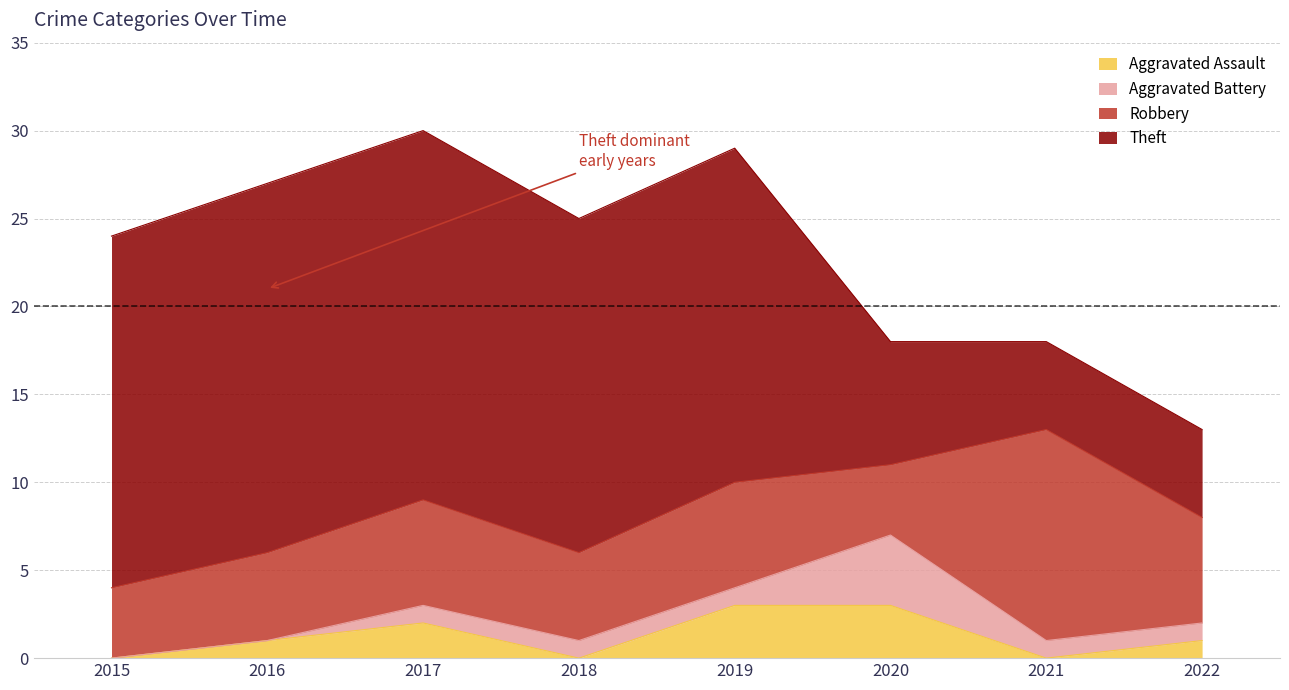

Reading right to left, extract all data points from this chart.

Aggravated Assault: 2022=1	2021=0	2020=3	2019=3	2018=0	2017=2	2016=1	2015=0
Aggravated Battery: 2022=1	2021=1	2020=4	2019=1	2018=1	2017=1	2016=0	2015=0
Robbery: 2022=6	2021=12	2020=4	2019=6	2018=5	2017=6	2016=5	2015=4
Theft: 2022=5	2021=5	2020=7	2019=19	2018=19	2017=21	2016=21	2015=20